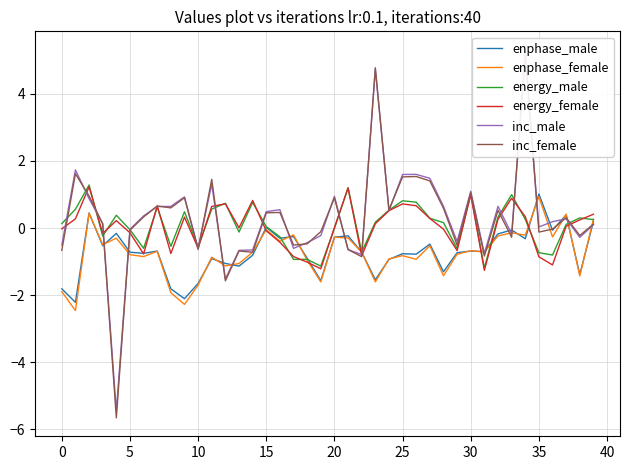

Which series has the largest range (max minus min)?

inc_female